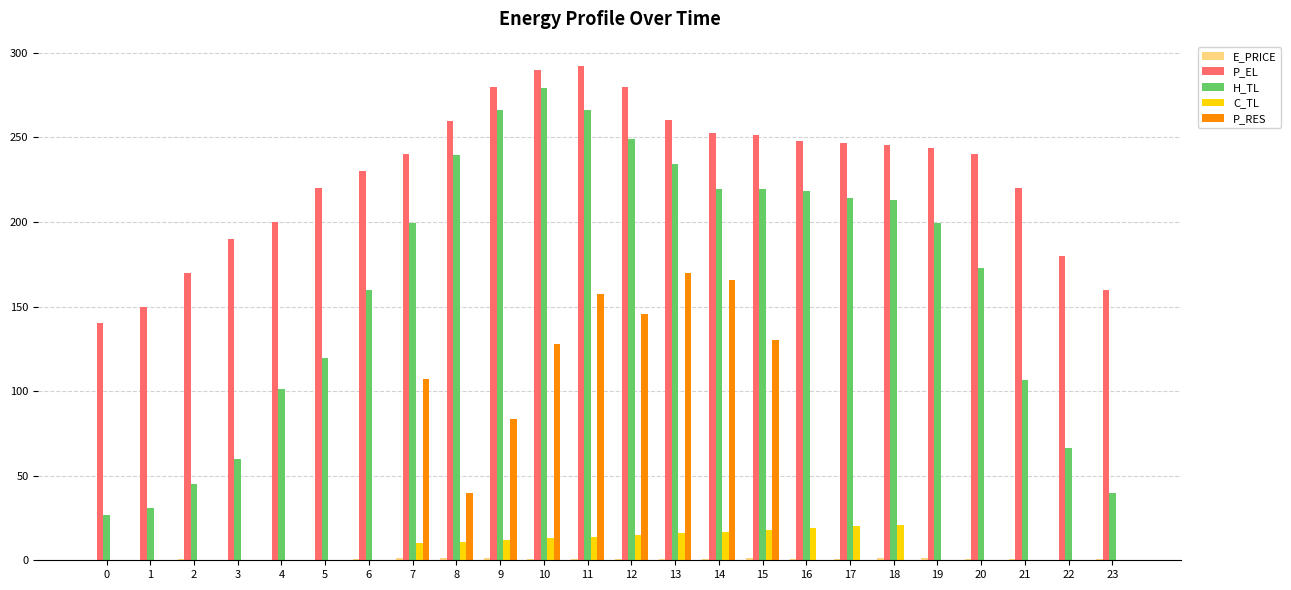

Which series has the largest total across all categories?

P_EL